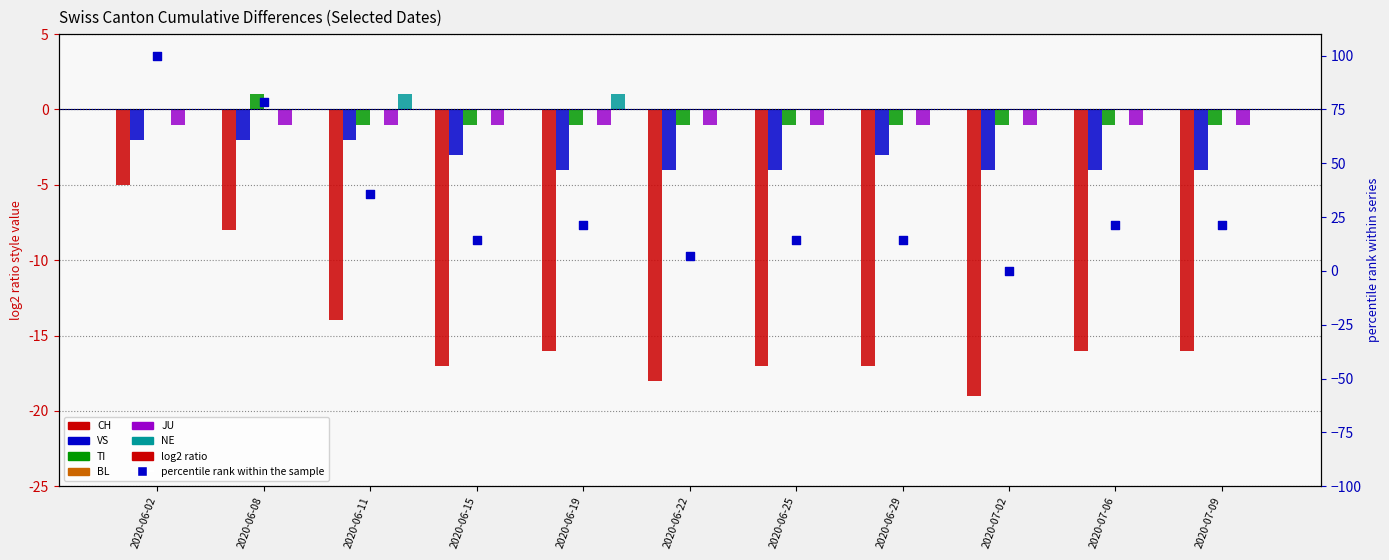

What is the total value across all series at 2020-06-02?

-7